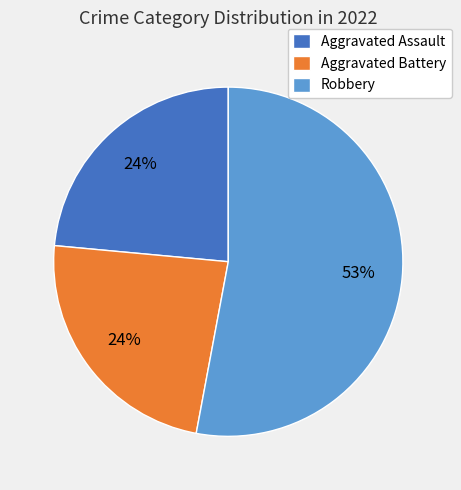

Count the number of slices in the pie.

3